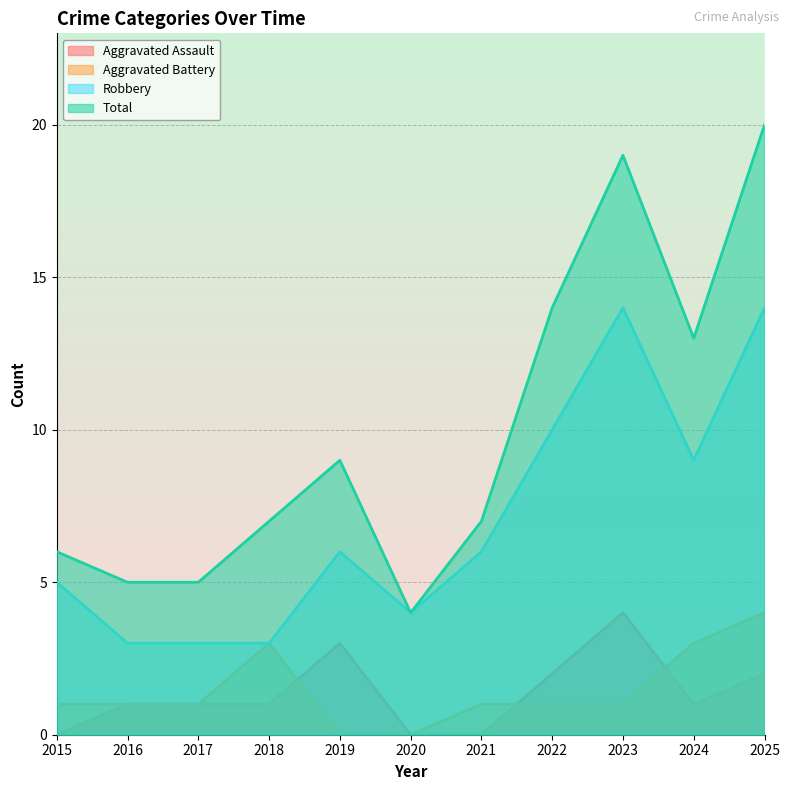

What is the value of the Aggravated Battery point at the 11th from the left?

4